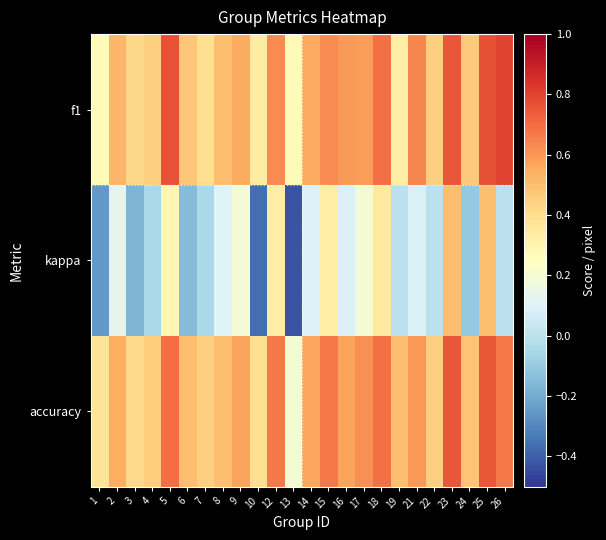

At how many categories does at least one series exceed 0?

24